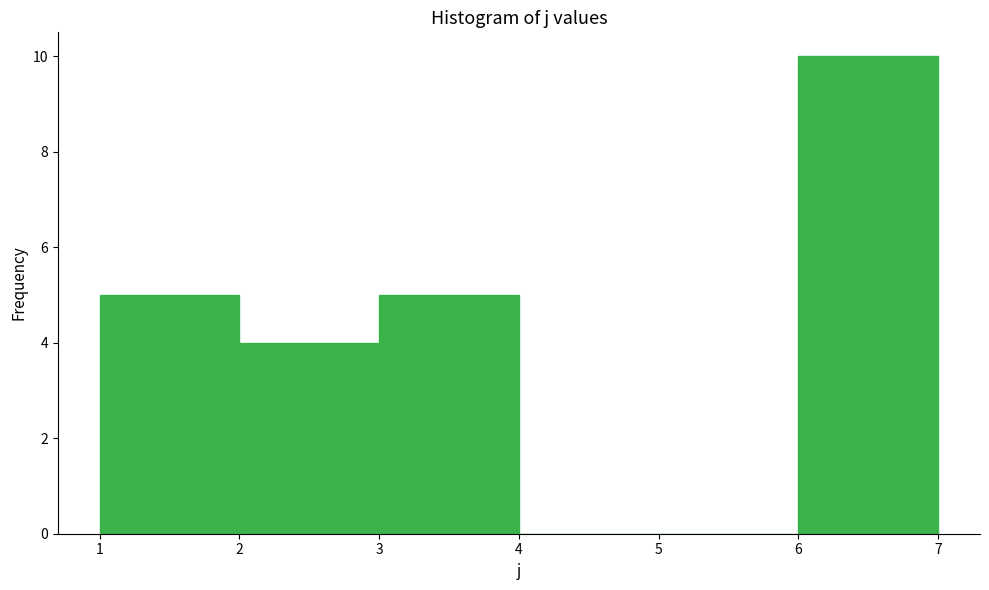

Reading left to right, list every bar in this chart as the range it spans on the x-axis followed by its height. The values are not printed on the chart, so give them approximately, as read against the axis.

1 to 2: 5
2 to 3: 4
3 to 4: 5
4 to 5: 0
5 to 6: 0
6 to 7: 10